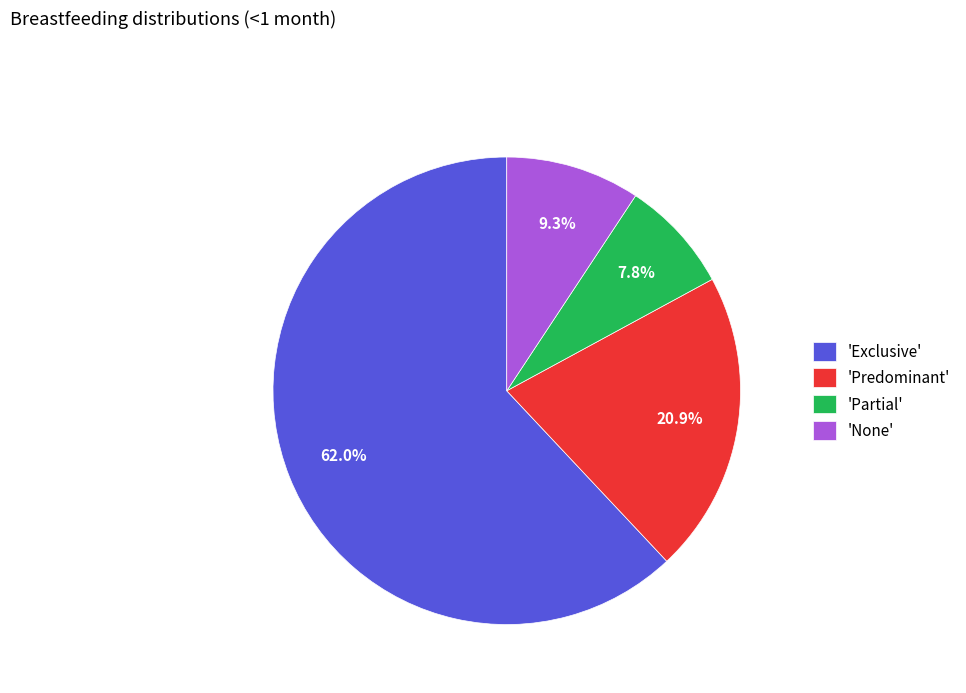

What percentage do 'Exclusive' and 'None' together represent?

71.3%